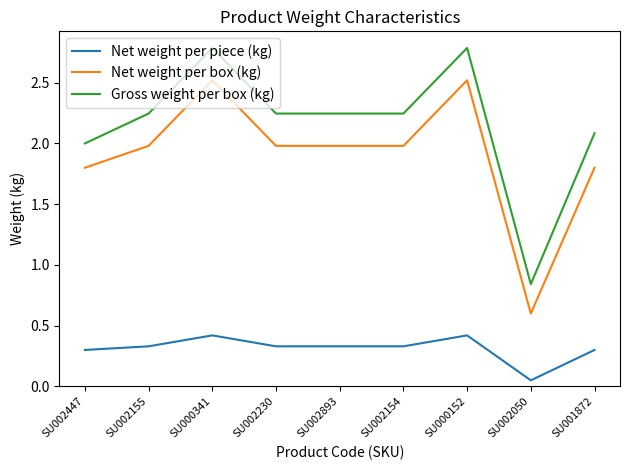

True or false: Gross weight per box (kg) and Net weight per piece (kg) intersect in this chart.

False